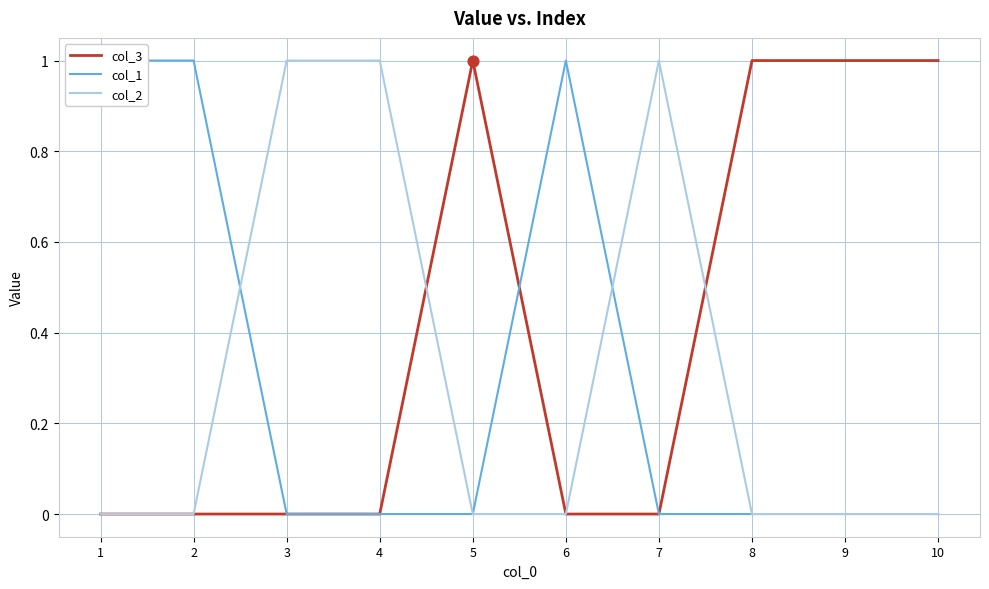

Which series reaches the maximum Y coordinate?

col_3